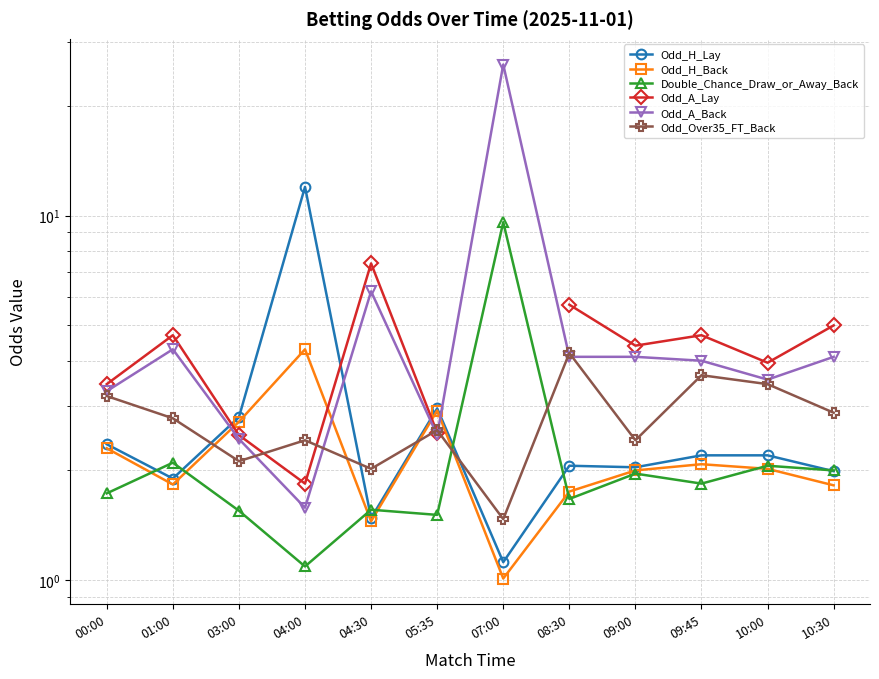

What is the minimum value for Odd_Over35_FT_Back?

1.5